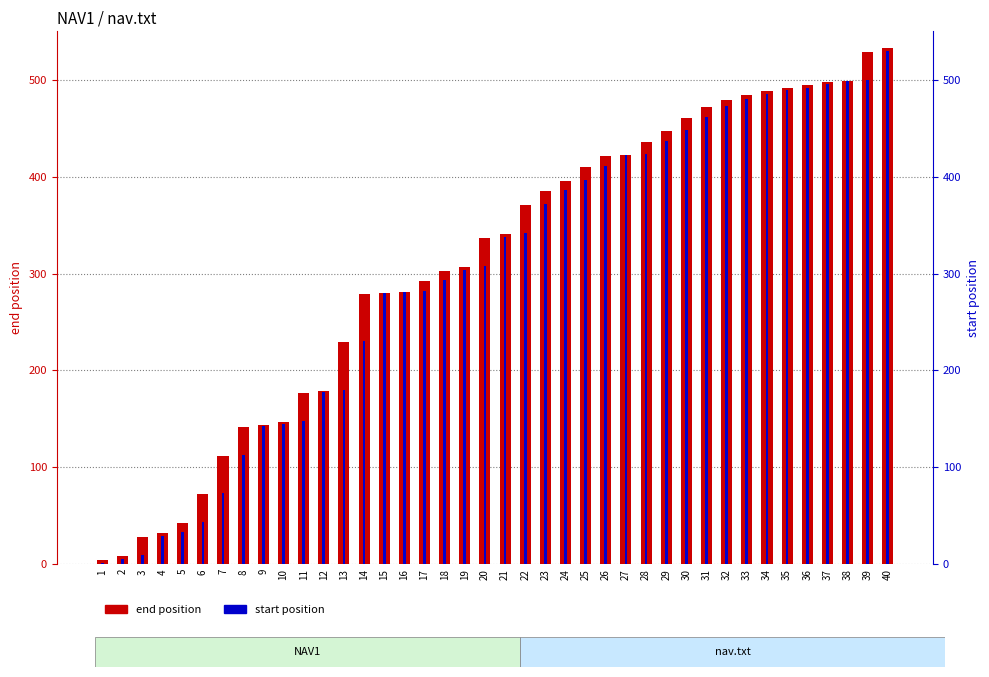

How many bars are there in total?

80